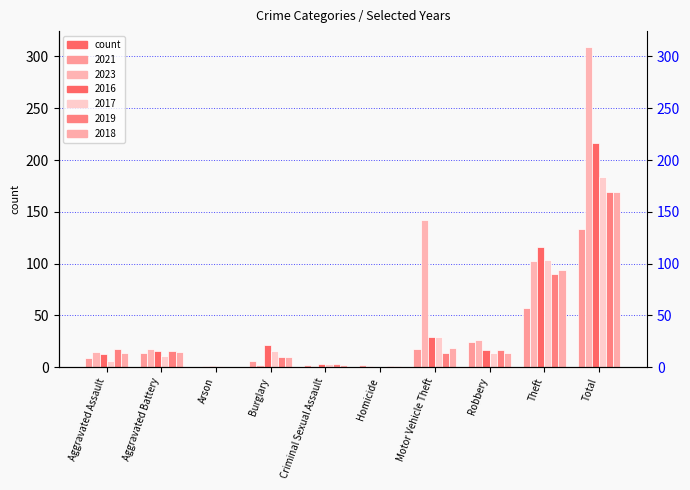

Is it true that 2023 equals 6 at Robbery?

False